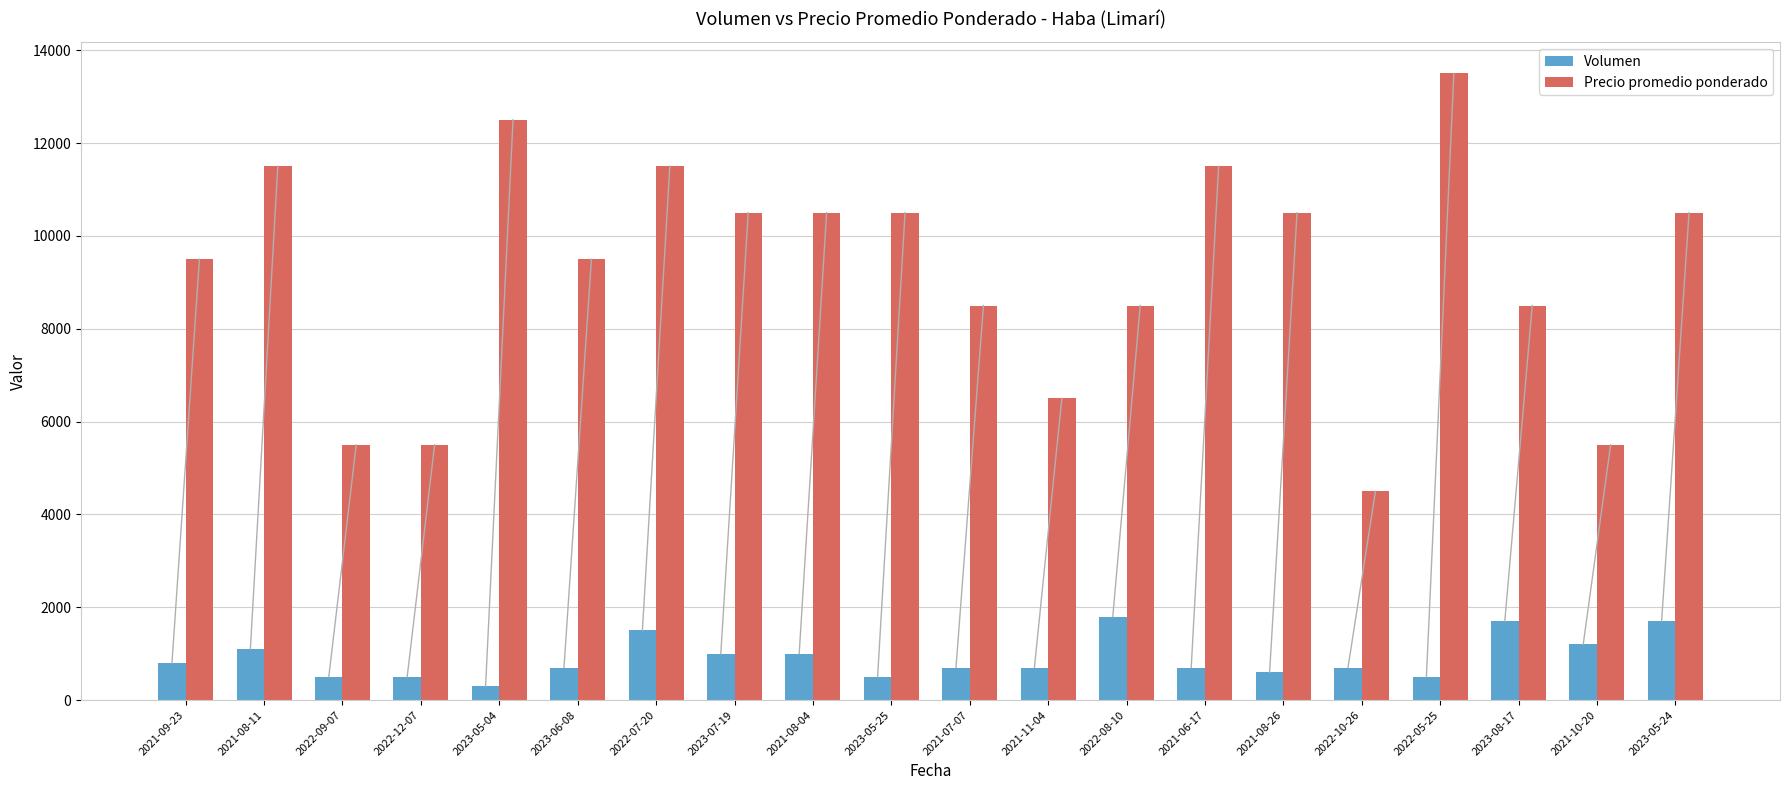

How many bars are there in each group?

2